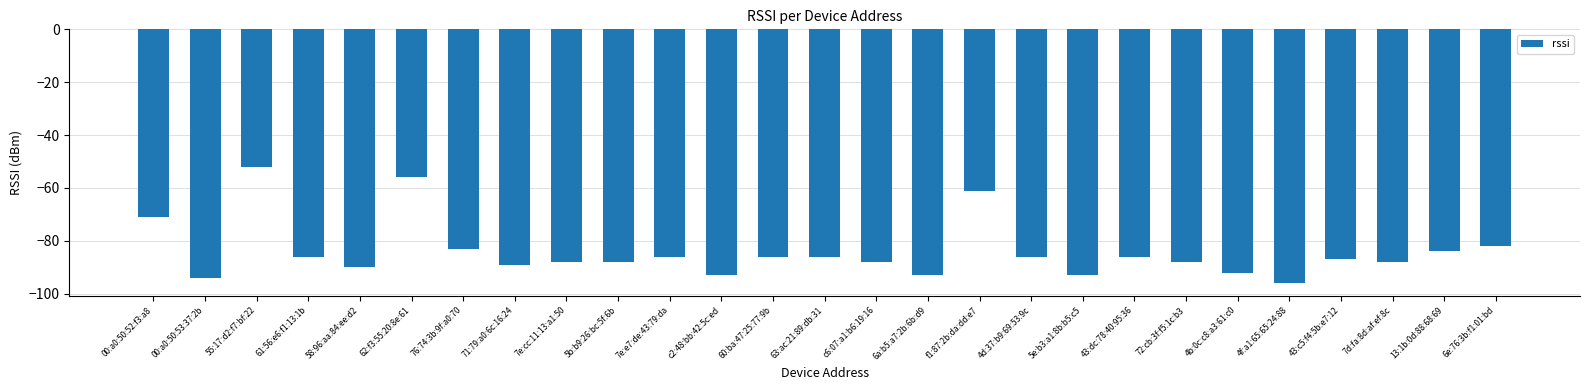

How many bars are there in total?

27